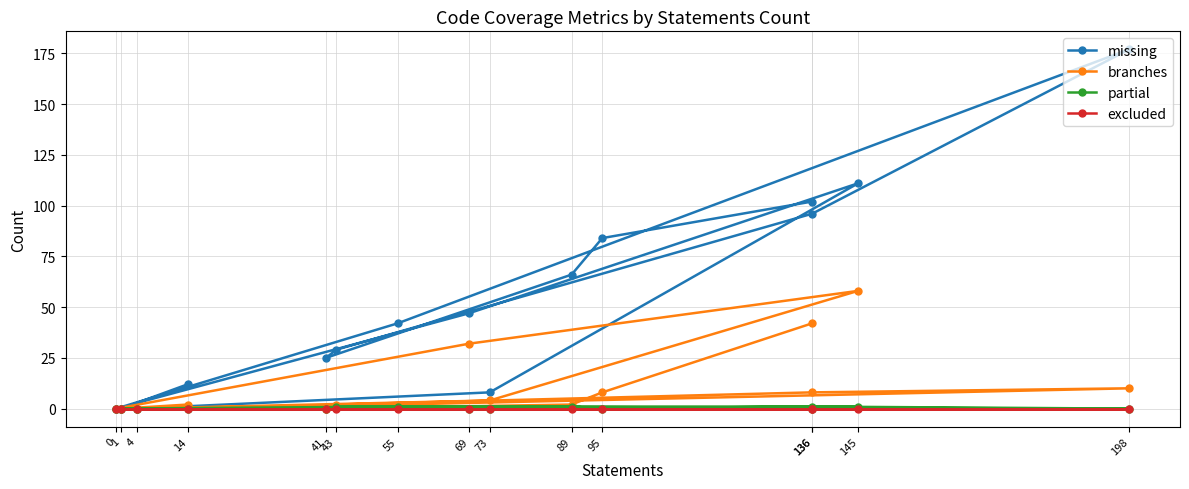

At which category is the sum across all series the highest?

198